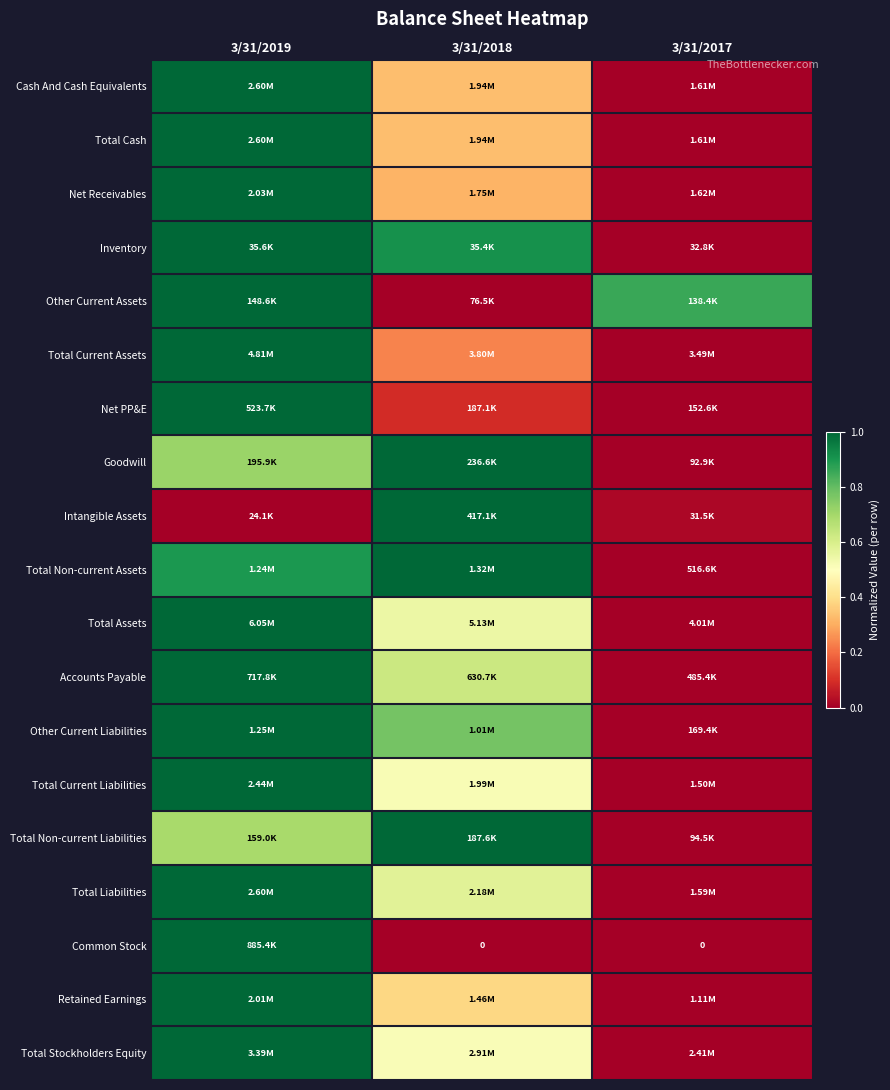

What is the difference between the highest and lowest values at 3/31/2019?

1.0